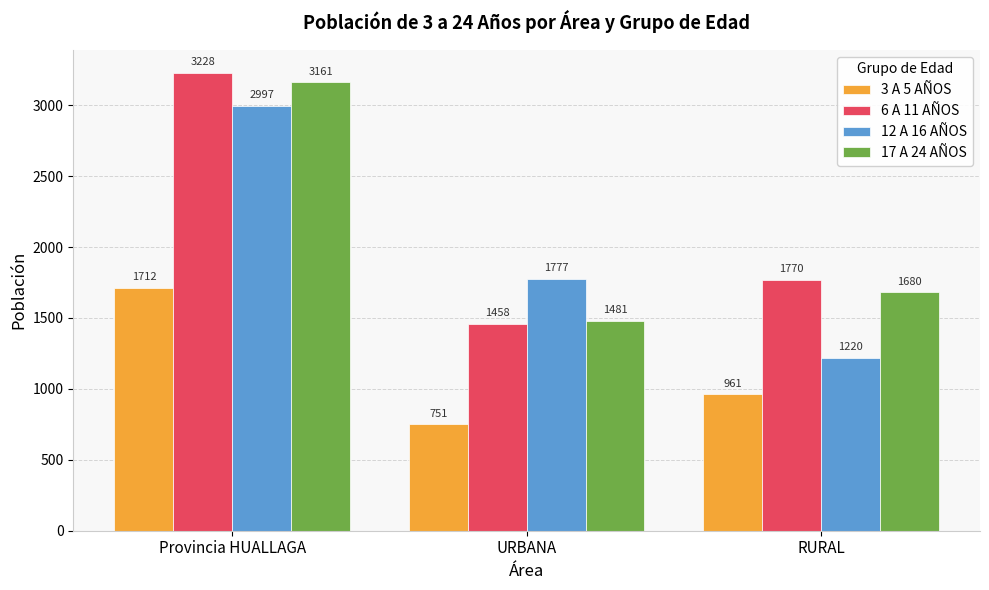

List the labels in order of 6 A 11 AÑOS value, largest first.

Provincia HUALLAGA, RURAL, URBANA